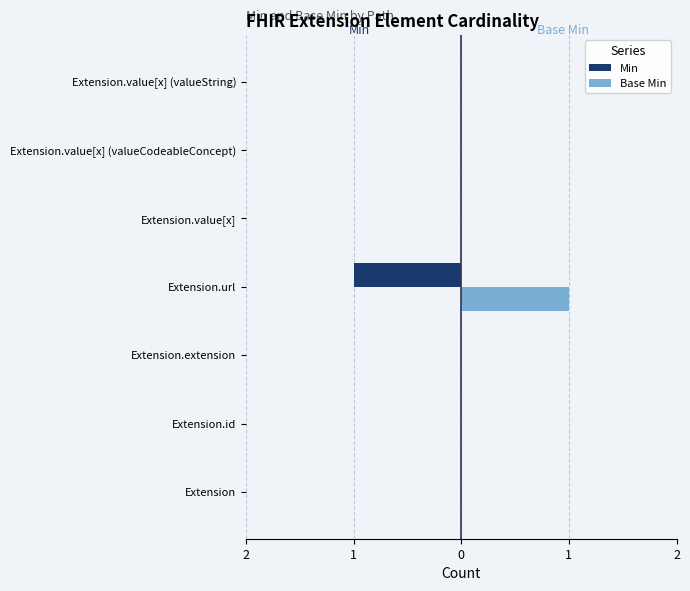

Rank the series by their maximum value, from lowest to highest.

Min, Base Min